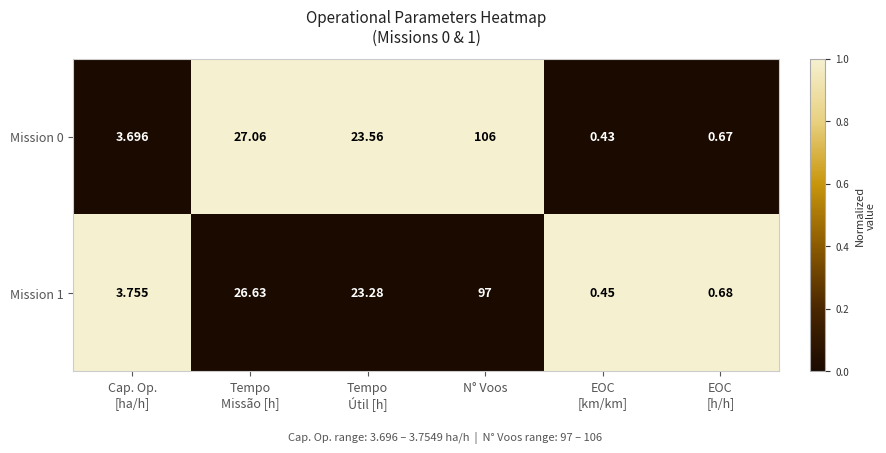

Which series has the largest range (max minus min)?

Mission 0